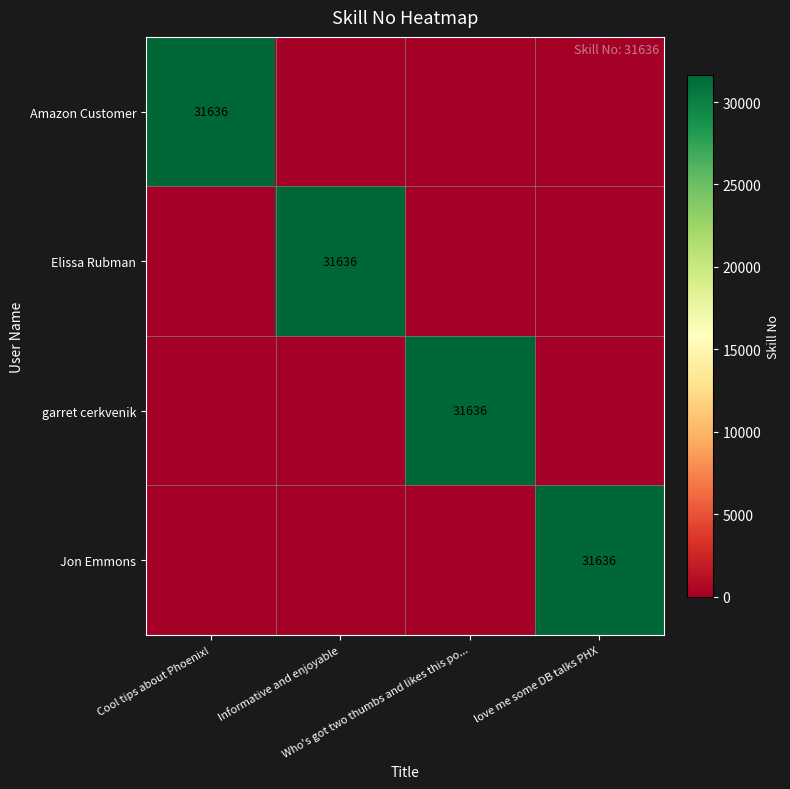

Count the garret cerkvenik values in the range 0 to 31636.

4